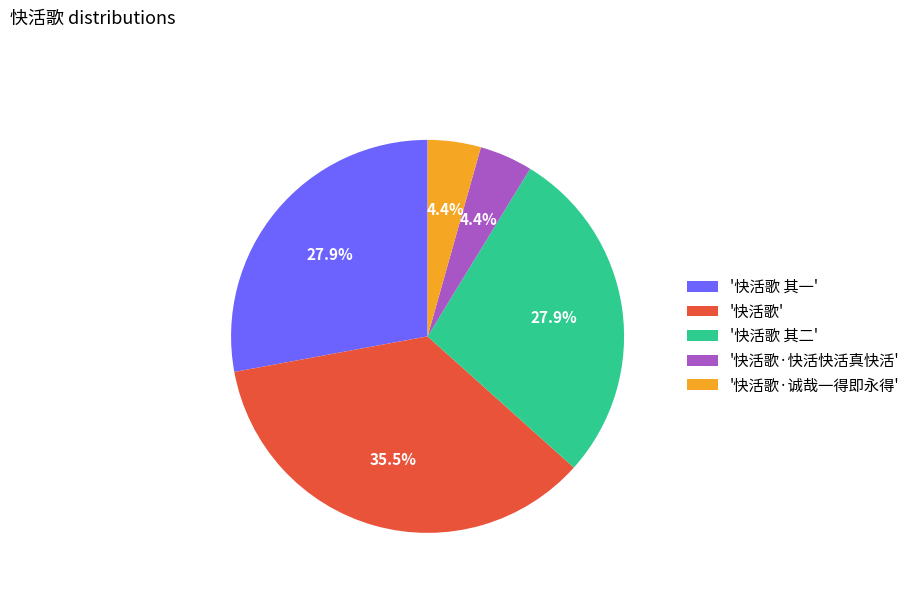

Is the sum of '快活歌 其二' and '快活歌·快活快活真快活' greater than half?

No